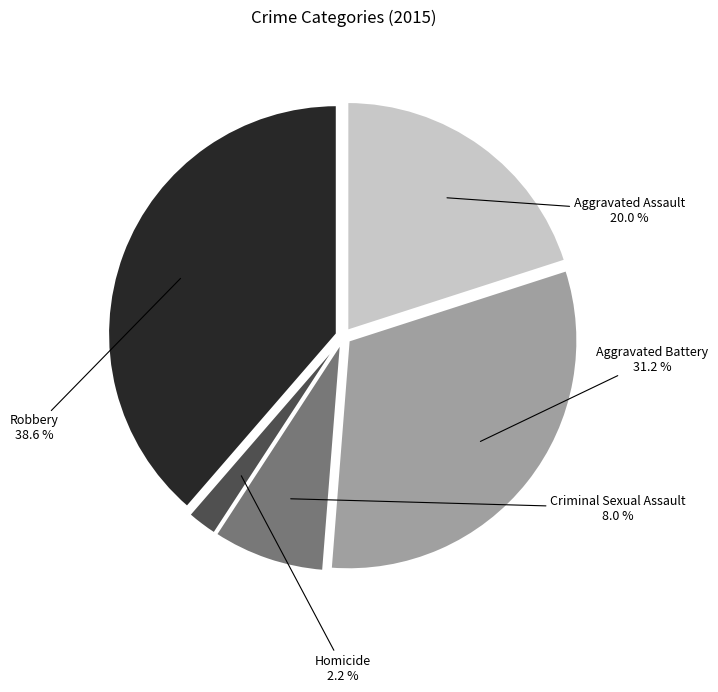

Does Robbery represent more than half of the total?

No